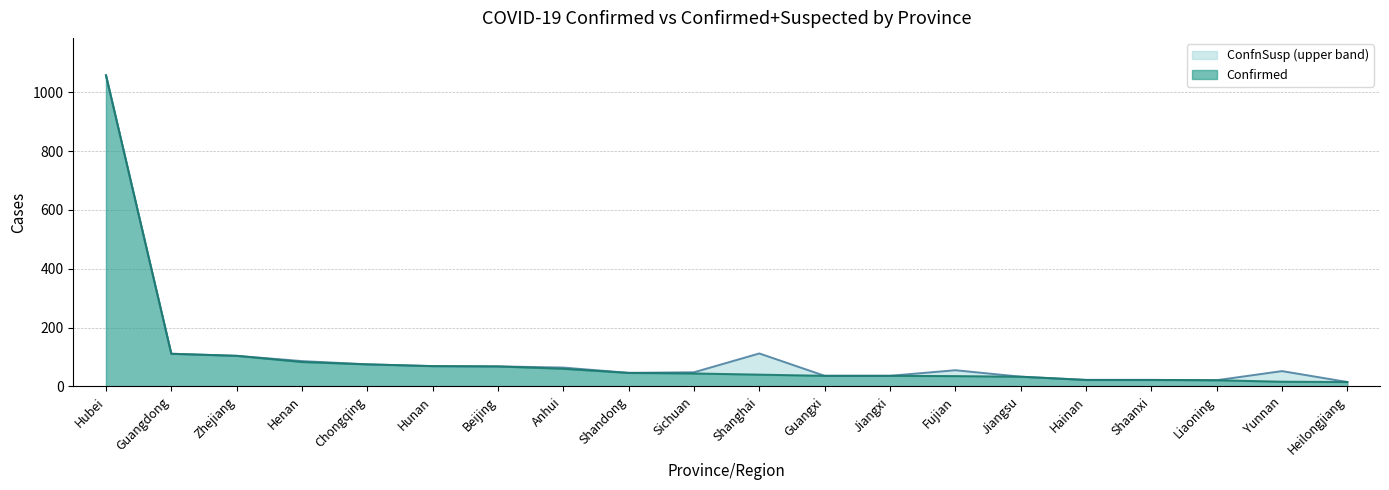

Reading left to right, list all the values displayed in this chart.

Confirmed: 1058	111	104	83	75	69	68	60	46	44	40	36	36	35	33	22	22	21	16	15
ConfnSusp: 1058	111	104	86	75	69	68	64	46	48	112	36	36	55	33	22	22	21	52	15